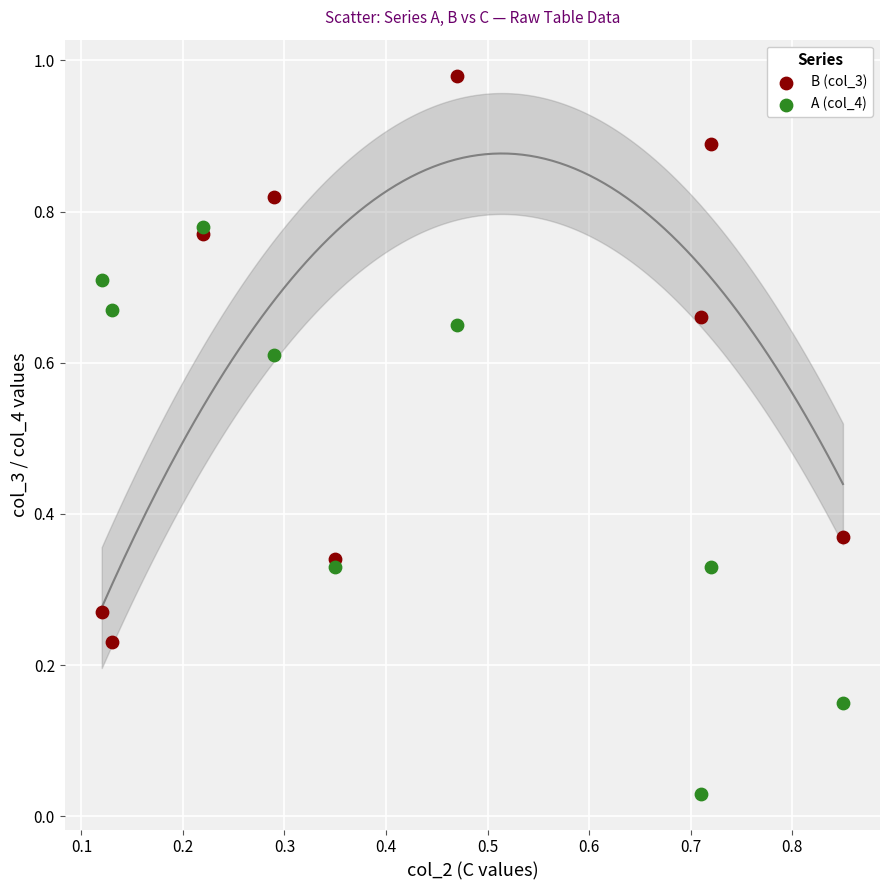

Which series reaches the maximum Y coordinate?

B (col_3)